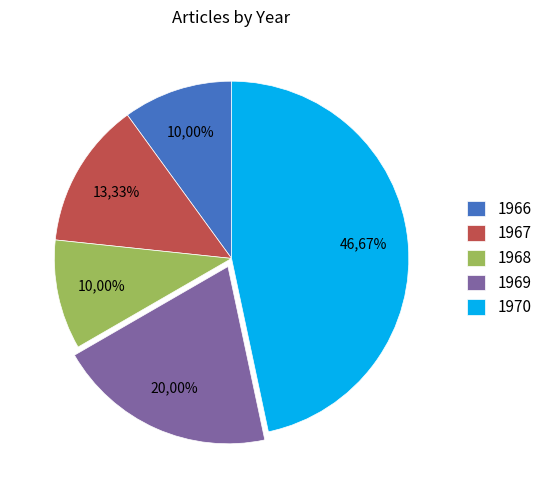

Is the sum of 1967 and 1970 greater than half?

Yes